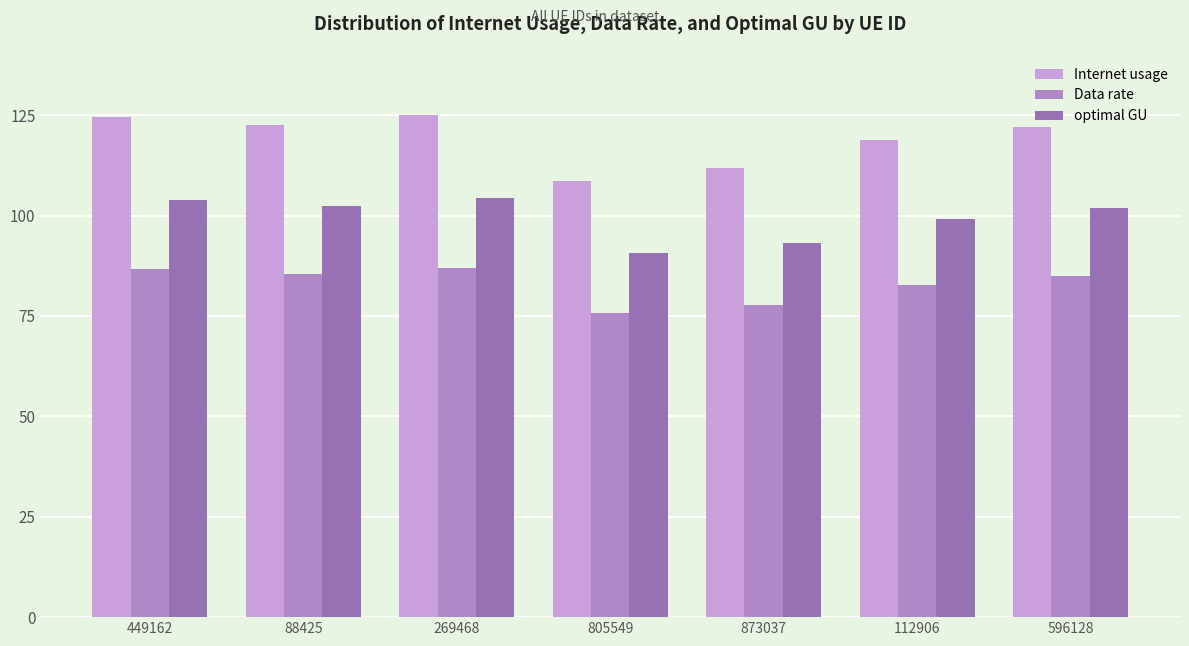

Is it true that optimal GU equals 104.3 at 269468?

True